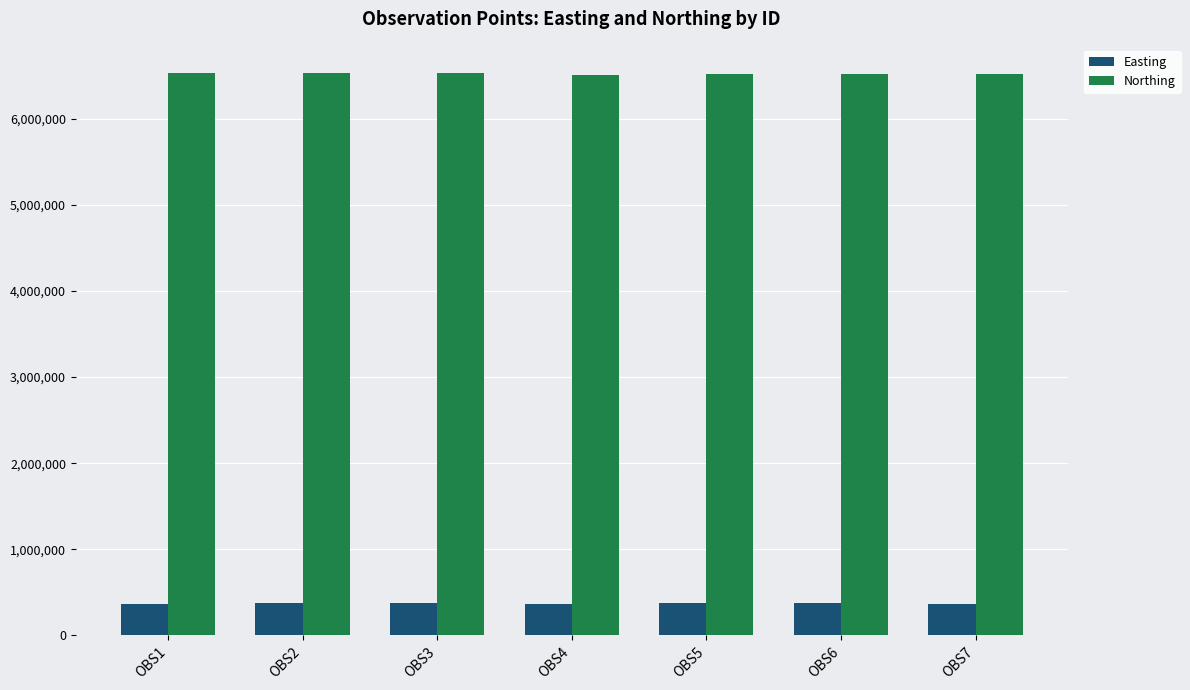

What are all the series names shown in the legend?

Easting, Northing